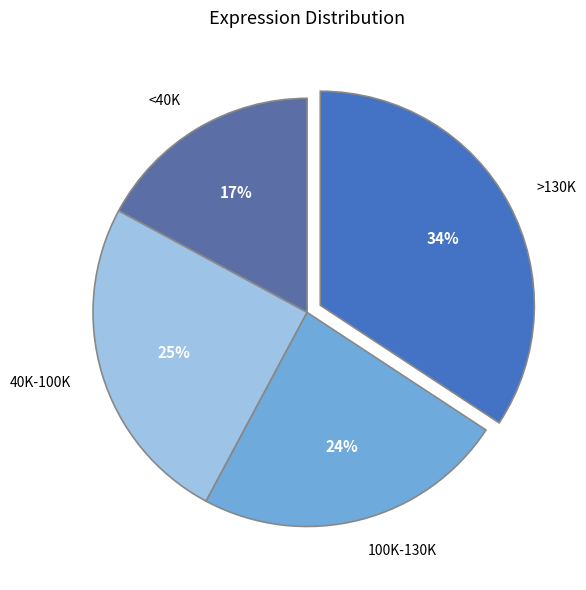

To the nearest percent, what is the difference between the largest and smallest slice percentages?

17%